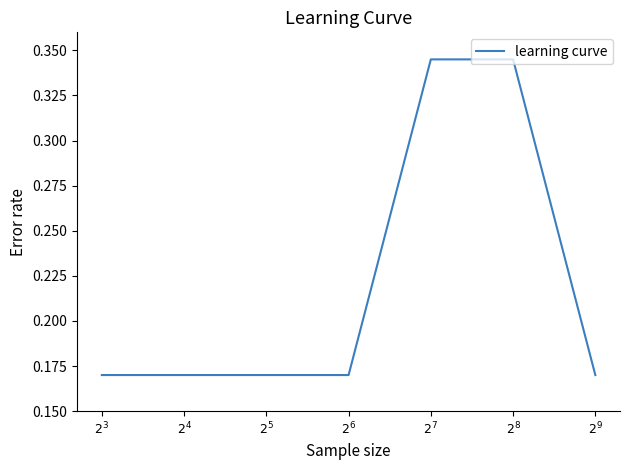

What is the sum of all values?

1.5